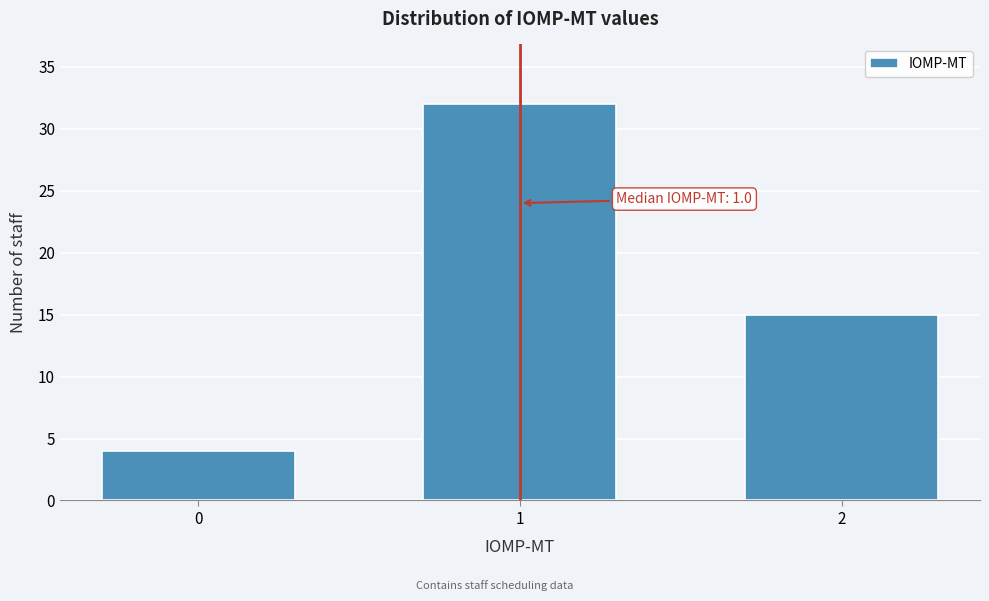

Reading left to right, transcribe all the data shown in this chart.

4	32	15